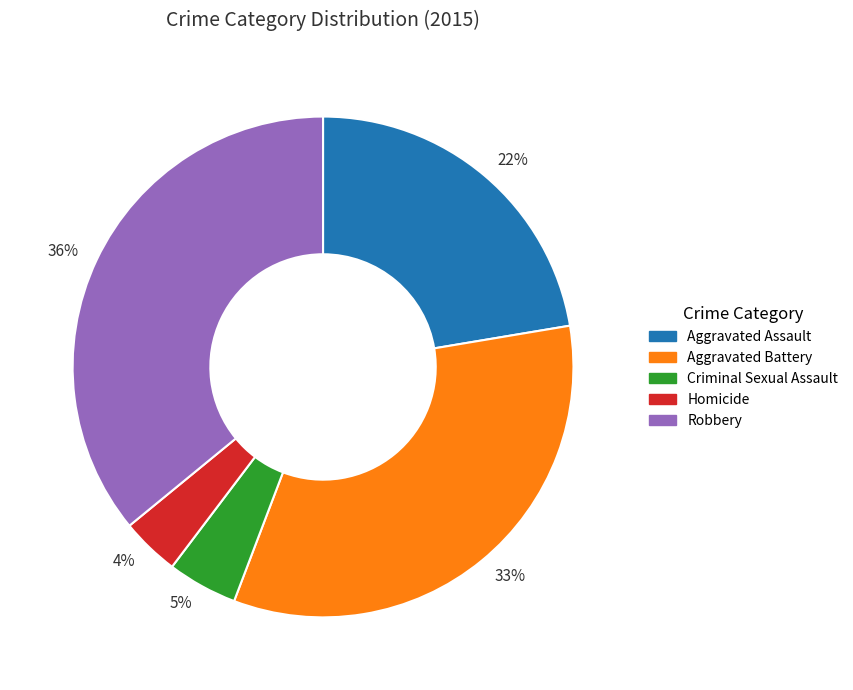

To the nearest percent, what percentage of the pie is 4%?

4%